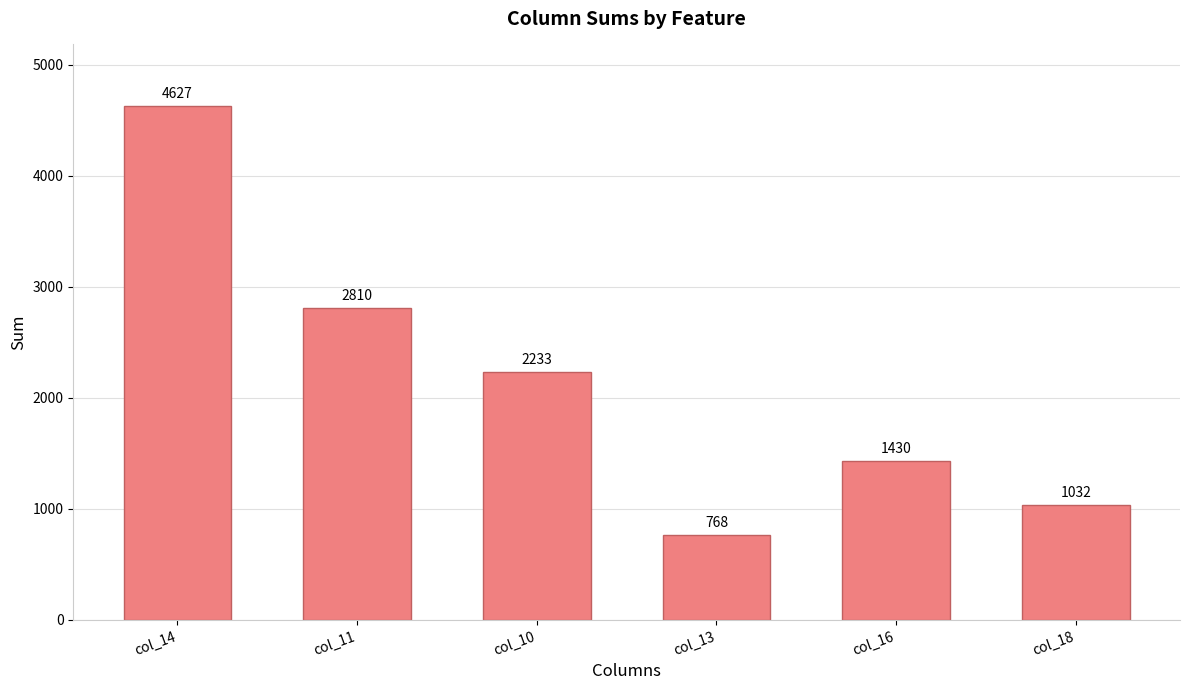

What is the change in value from col_11 to col_16?

-1380